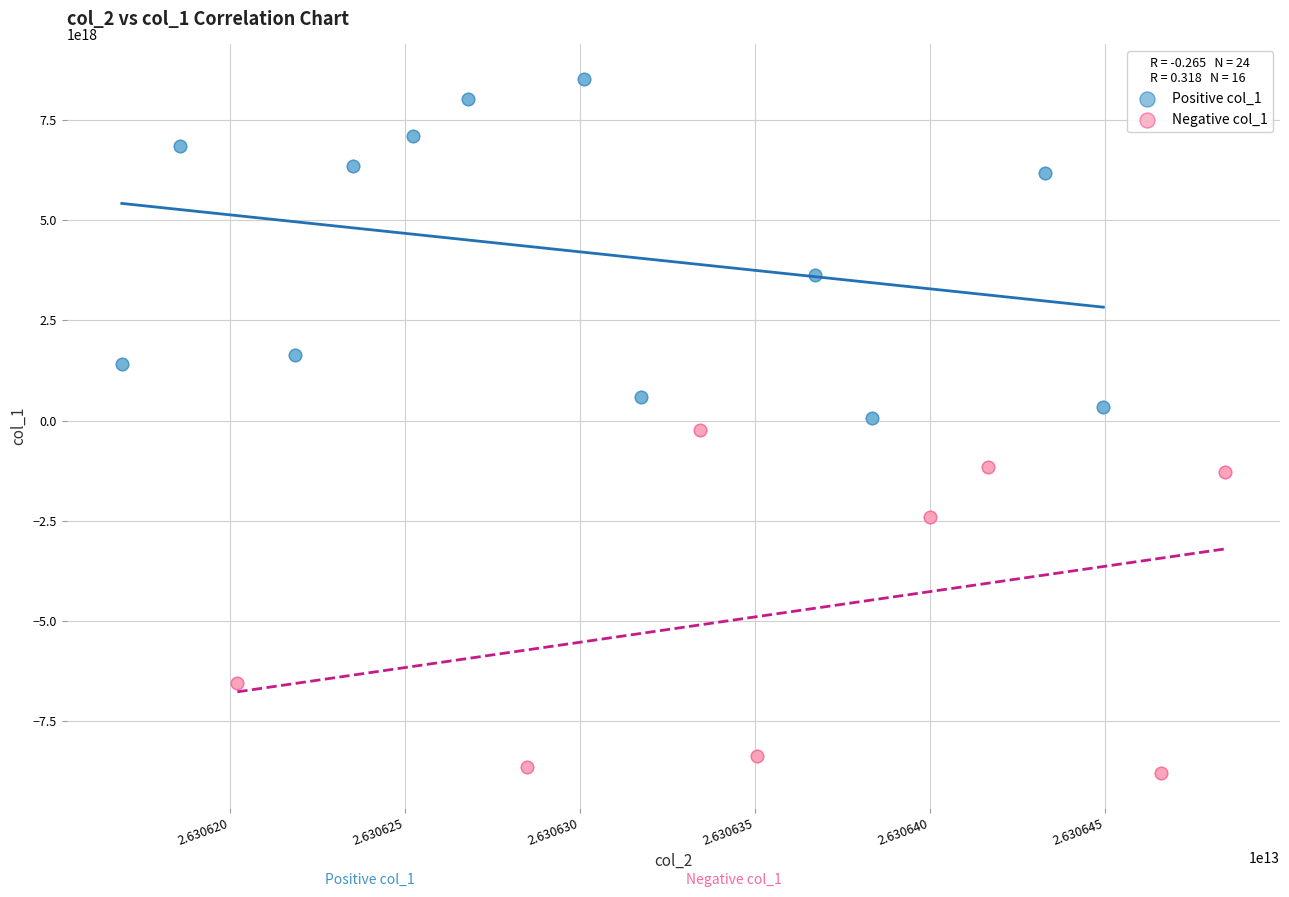

Which series reaches the maximum Y coordinate?

Positive col_1